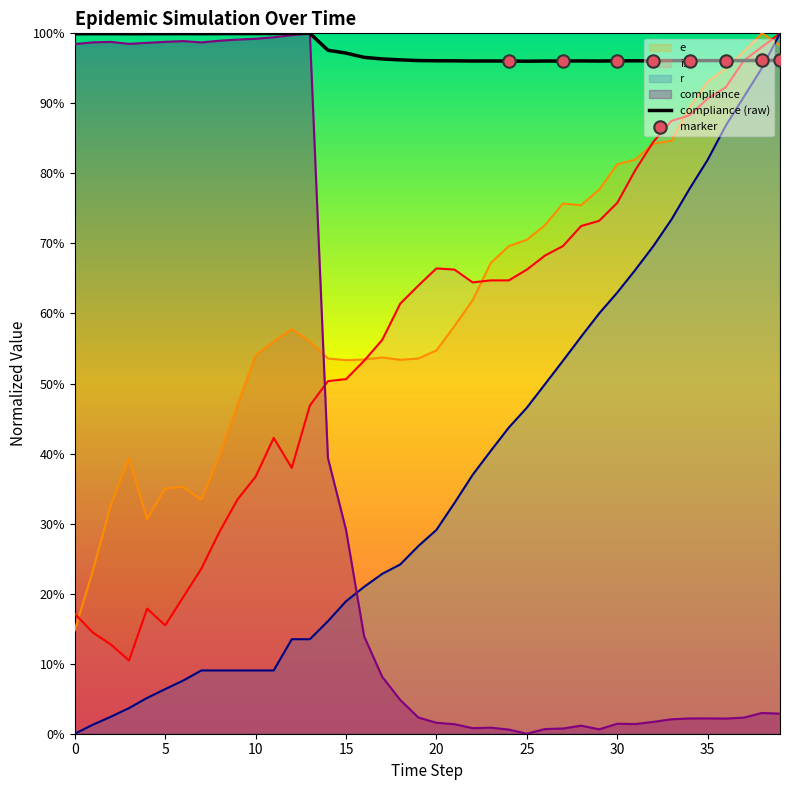

At how many categories does at least one series exceed 0?

40